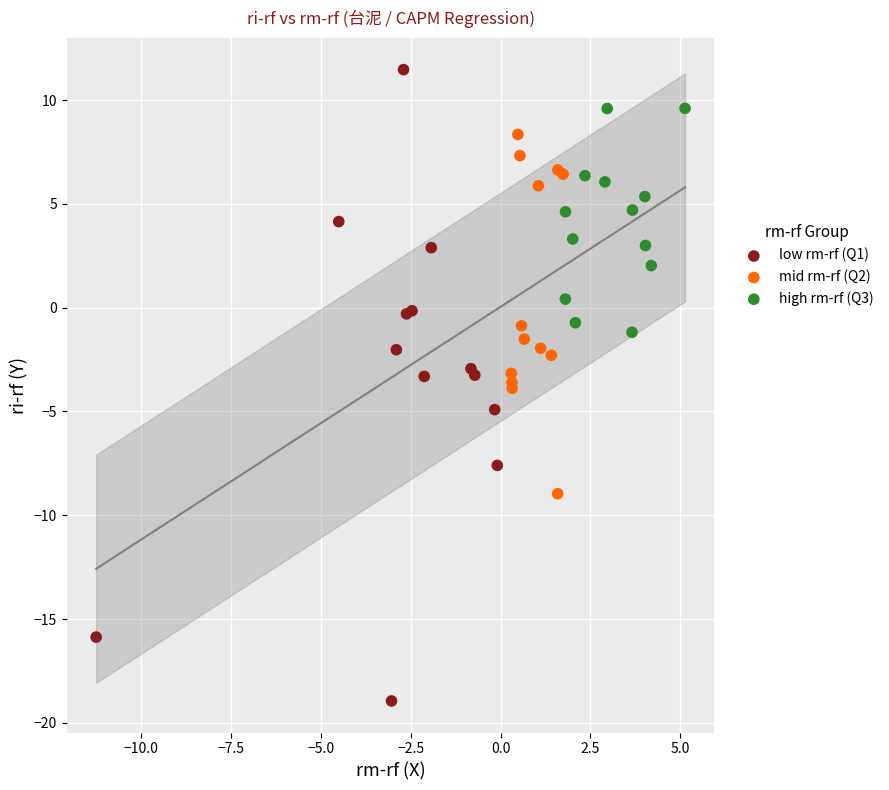

What are all the series names shown in the legend?

low rm-rf (Q1), mid rm-rf (Q2), high rm-rf (Q3)